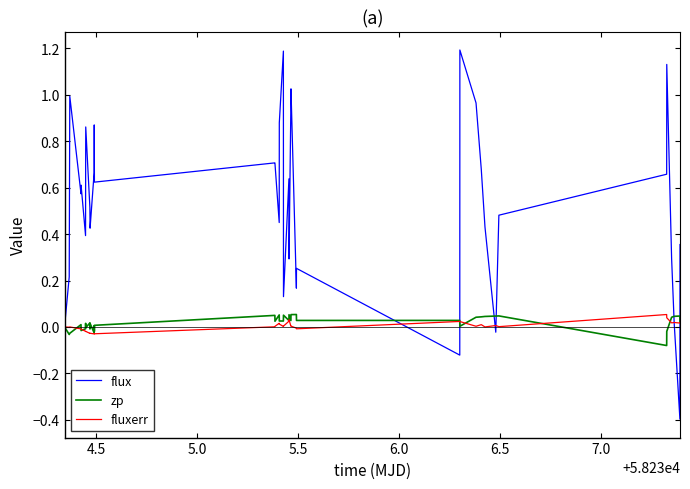

What is the smallest value displayed?

-0.4